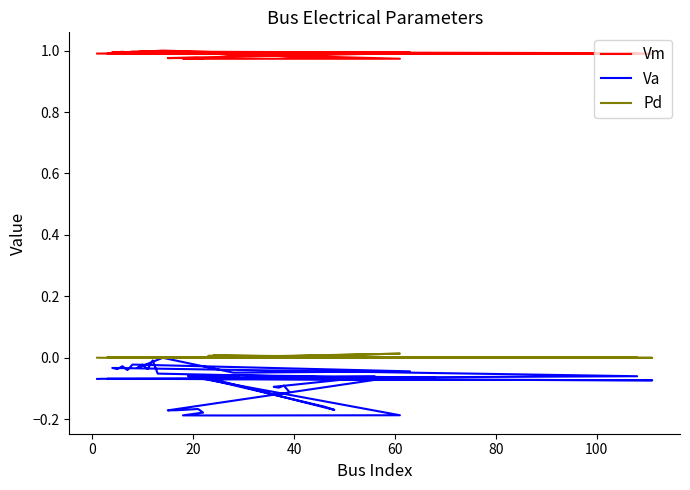

True or false: Pd and Vm cross at least once.

False